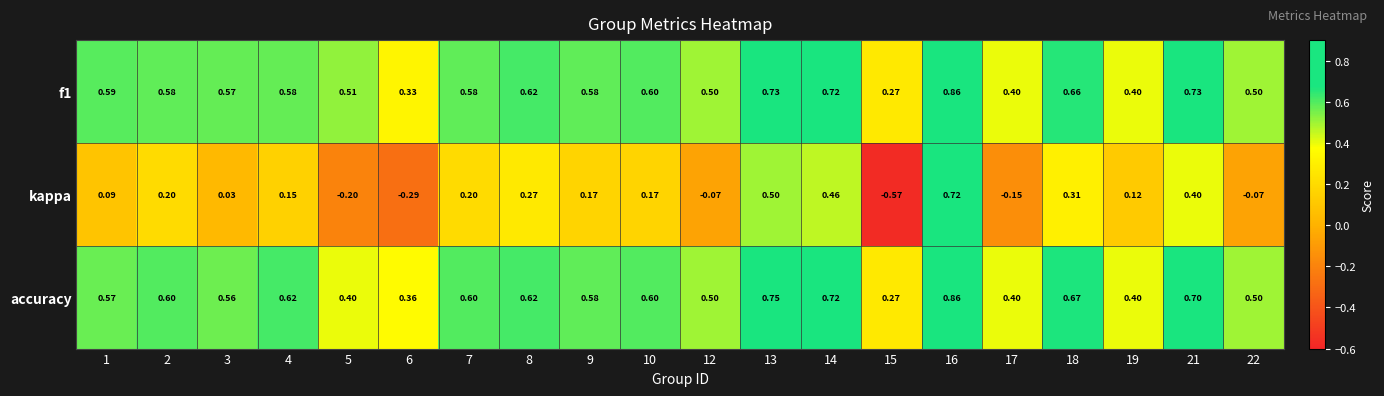

Which series has the widest spread of values?

kappa